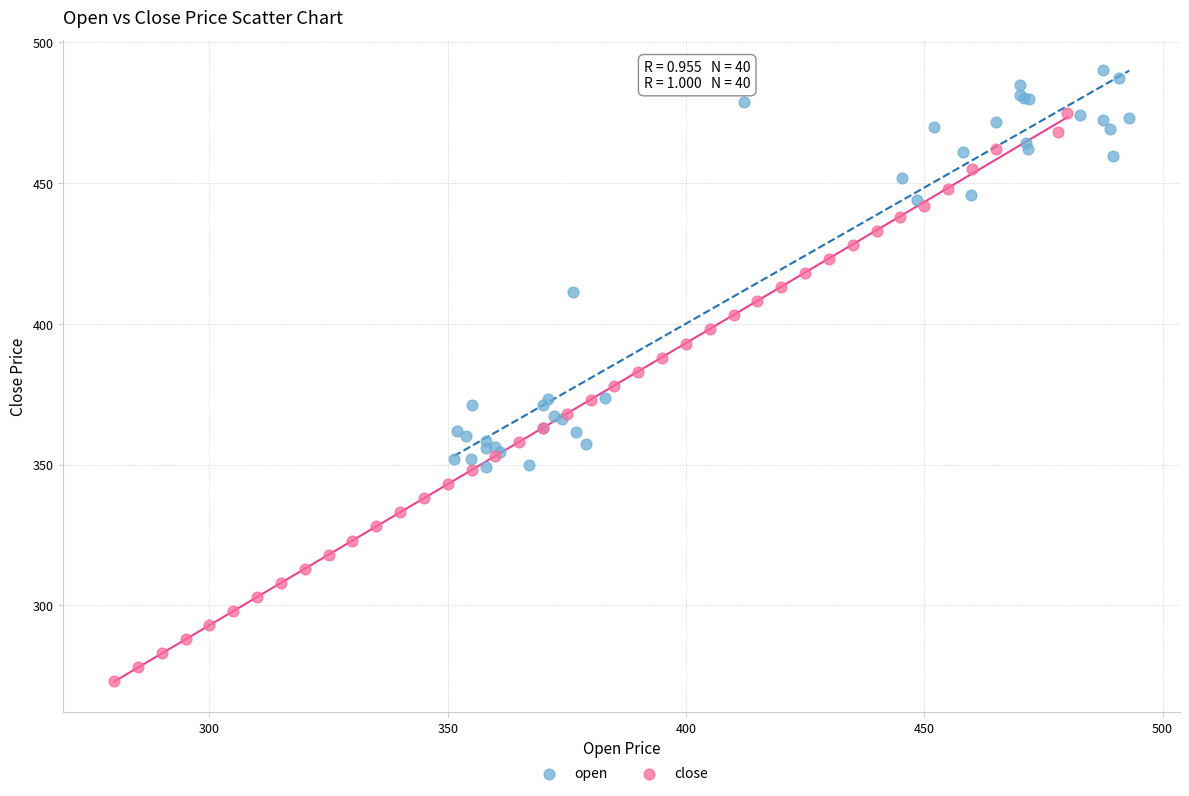

Which series has the largest Y range (max minus min)?

close